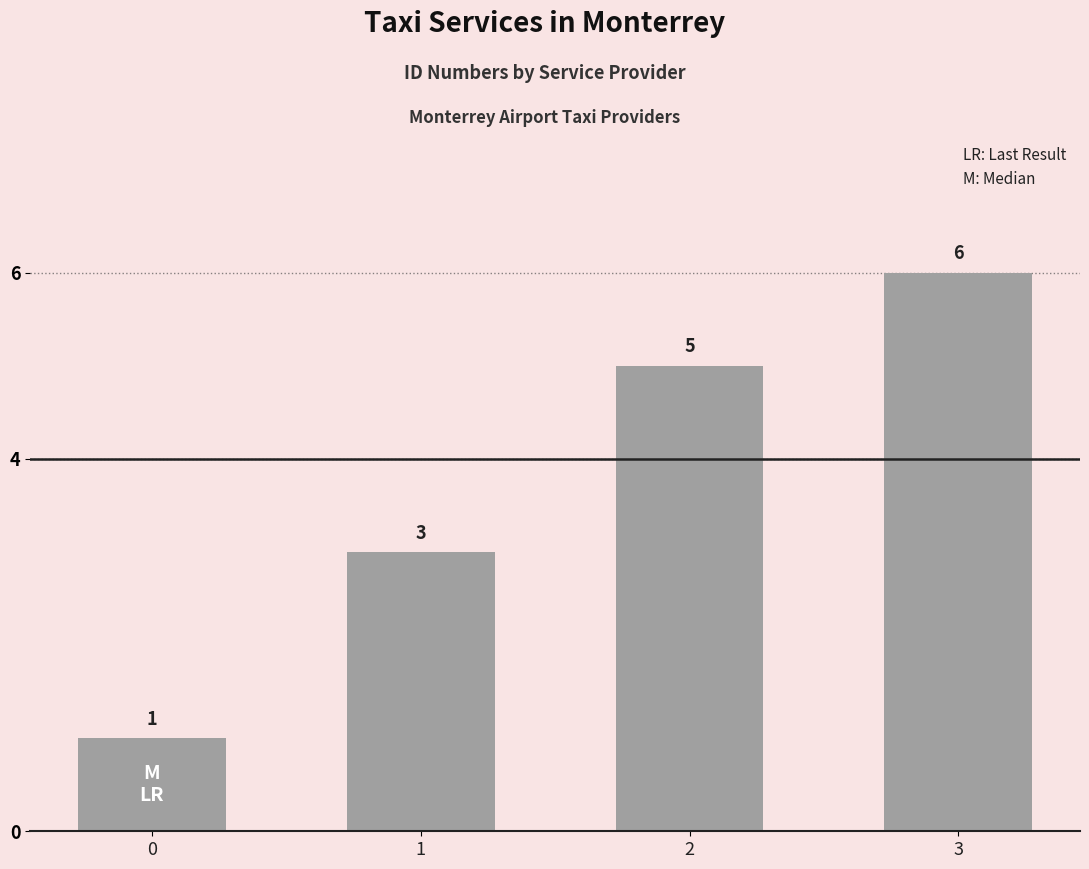

How many bars are there in total?

4